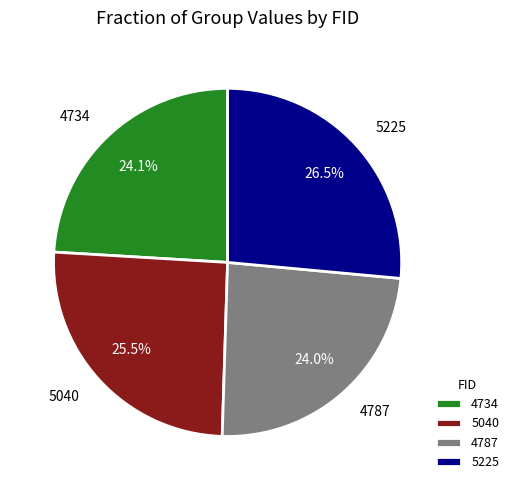

What is the largest slice in the pie chart?

5225